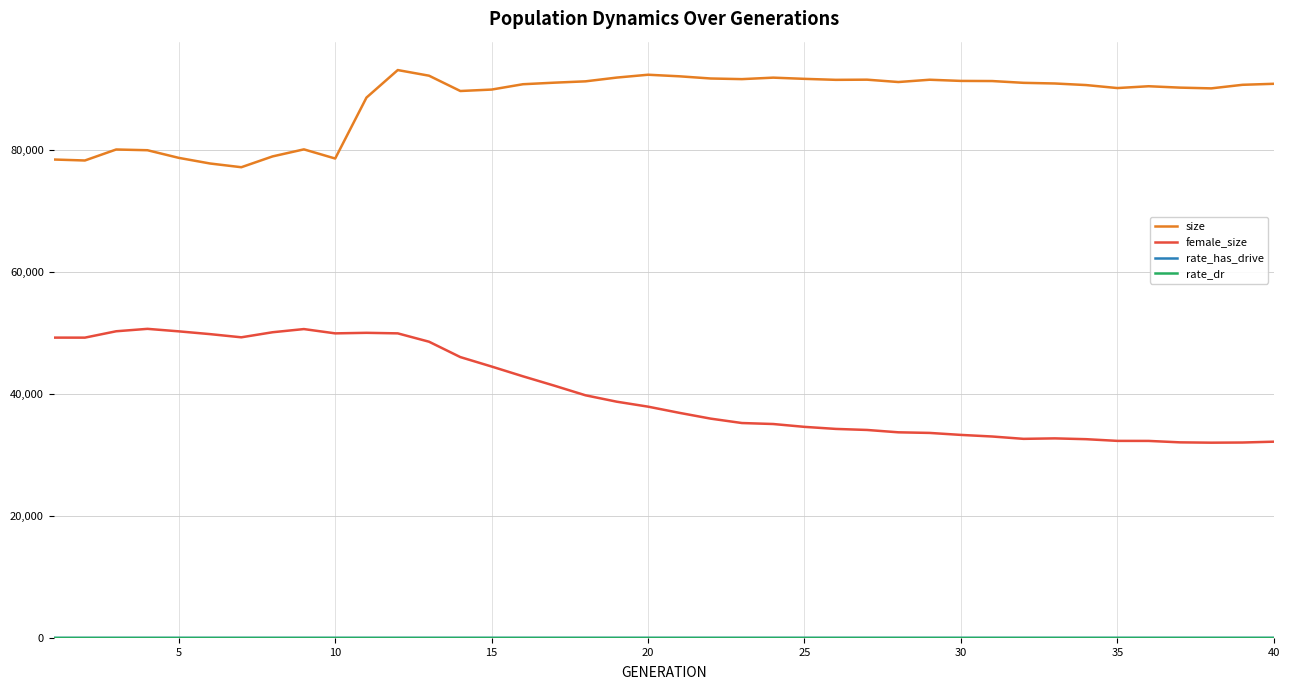

What is the maximum value for size?

93076.0